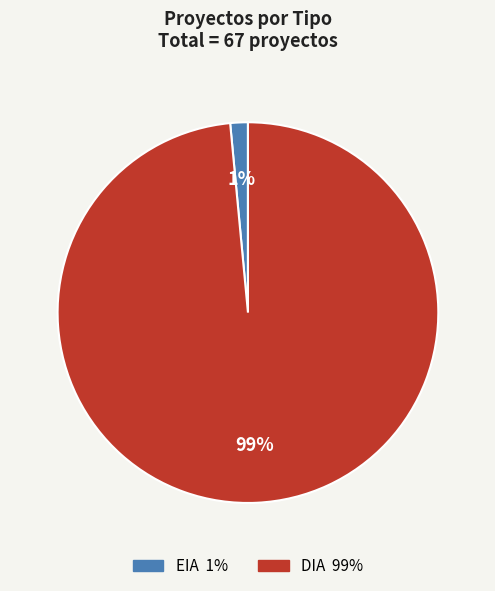

To the nearest percent, what is the average slice percentage?

50%